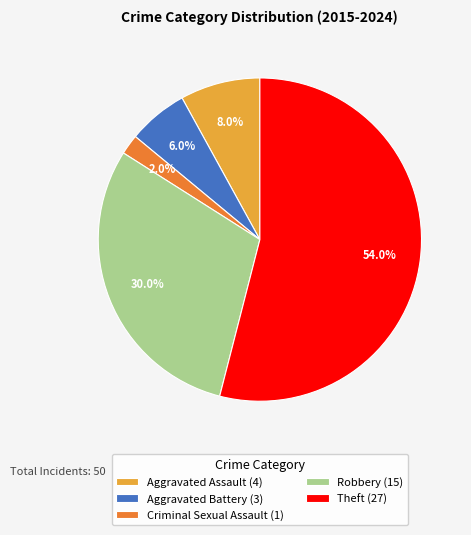

The Robbery slice represents 30% of the pie. True or false?

True